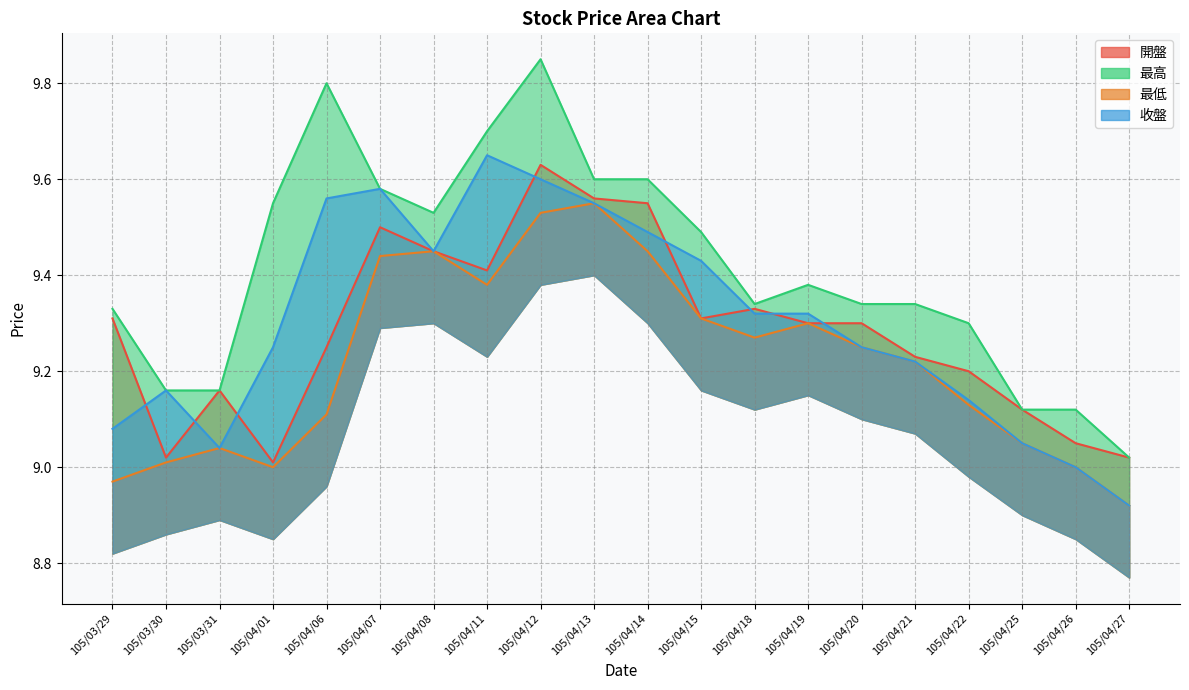

Which category has the lowest value across all series?

105/04/27